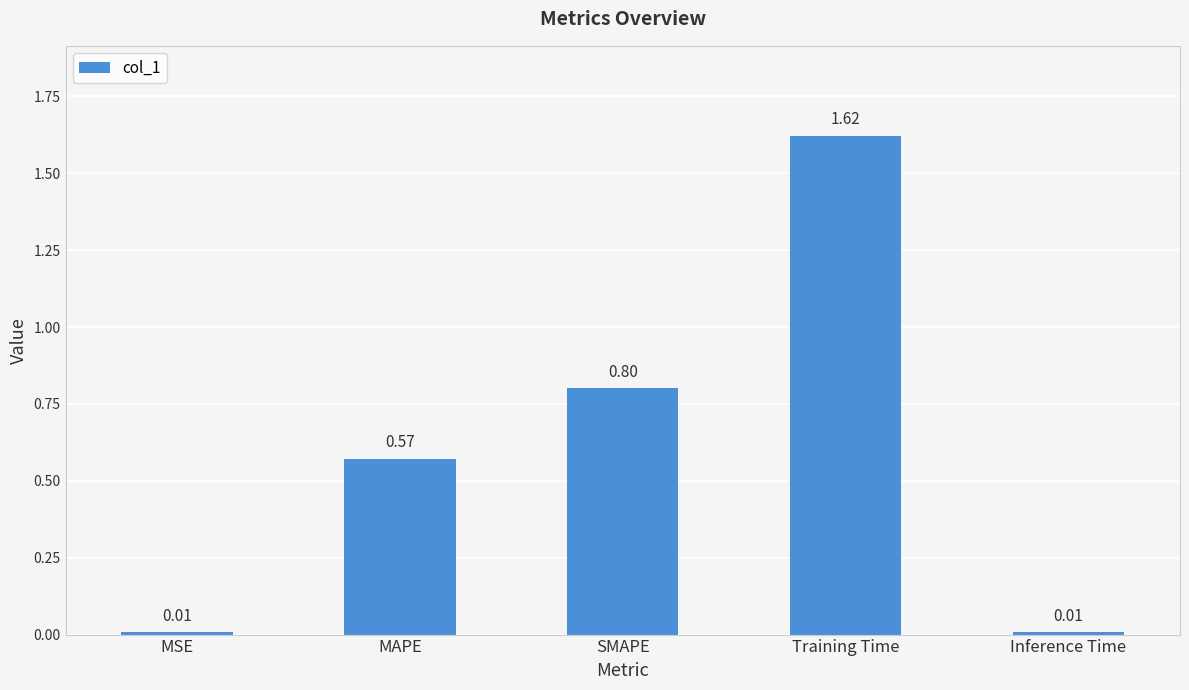

What is the label of the 2nd bar from the left?

MAPE